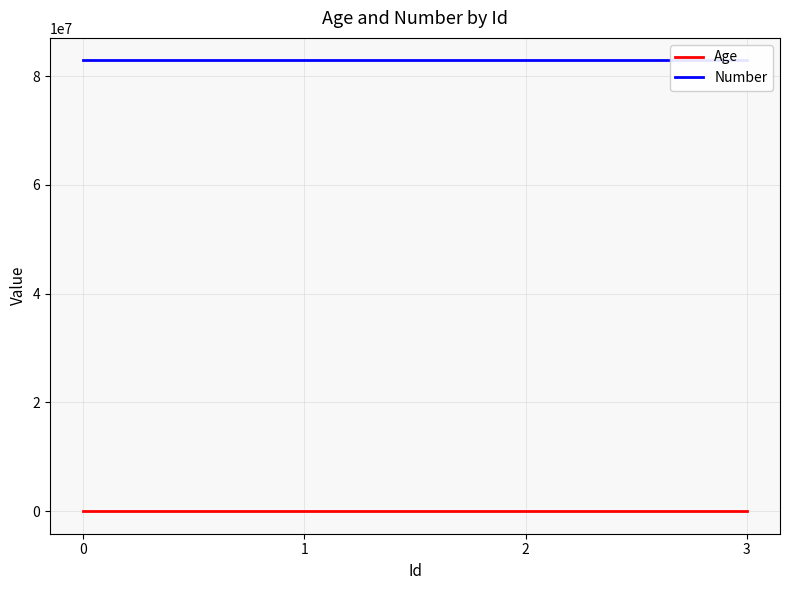

The value of Age at 3 is 20. True or false?

True